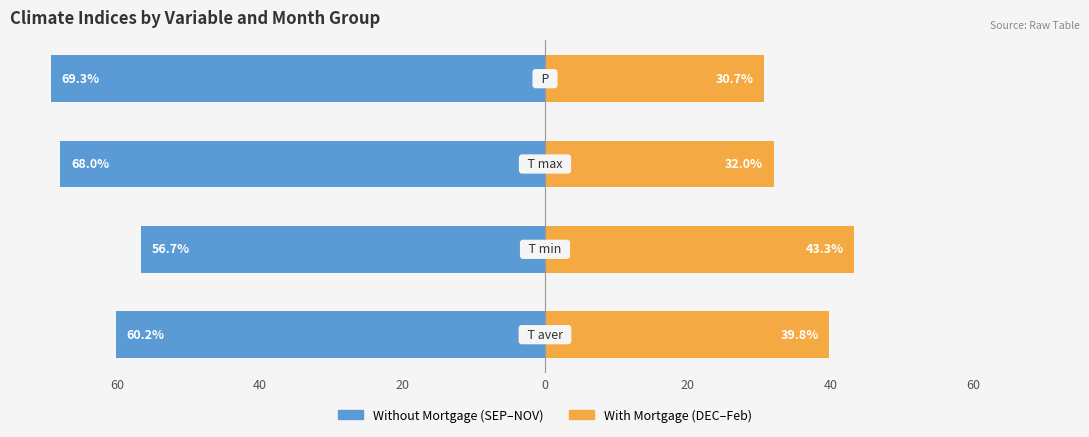

How many categories are shown in the chart?

4